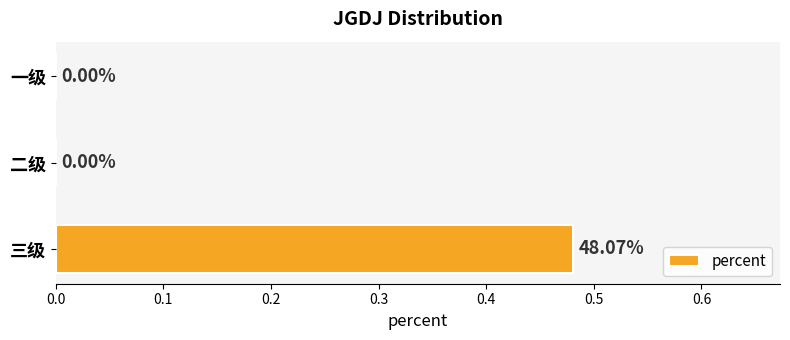

At which category does the chart reach its peak across all series?

三级